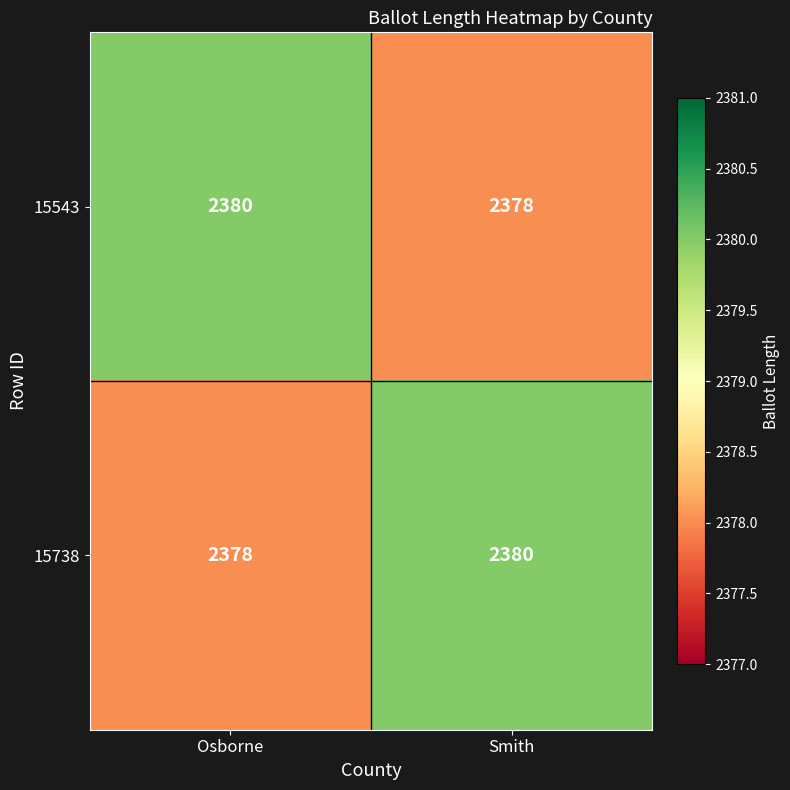

Reading left to right, extract all data points from this chart.

15543: 2380	2378
15738: 2378	2380